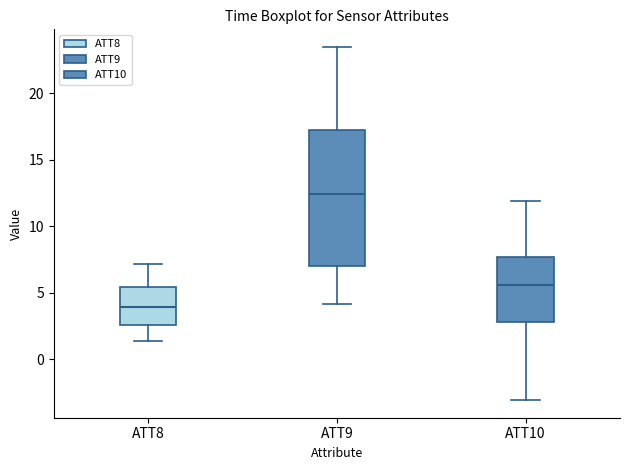

Which box has the highest median line?

ATT9